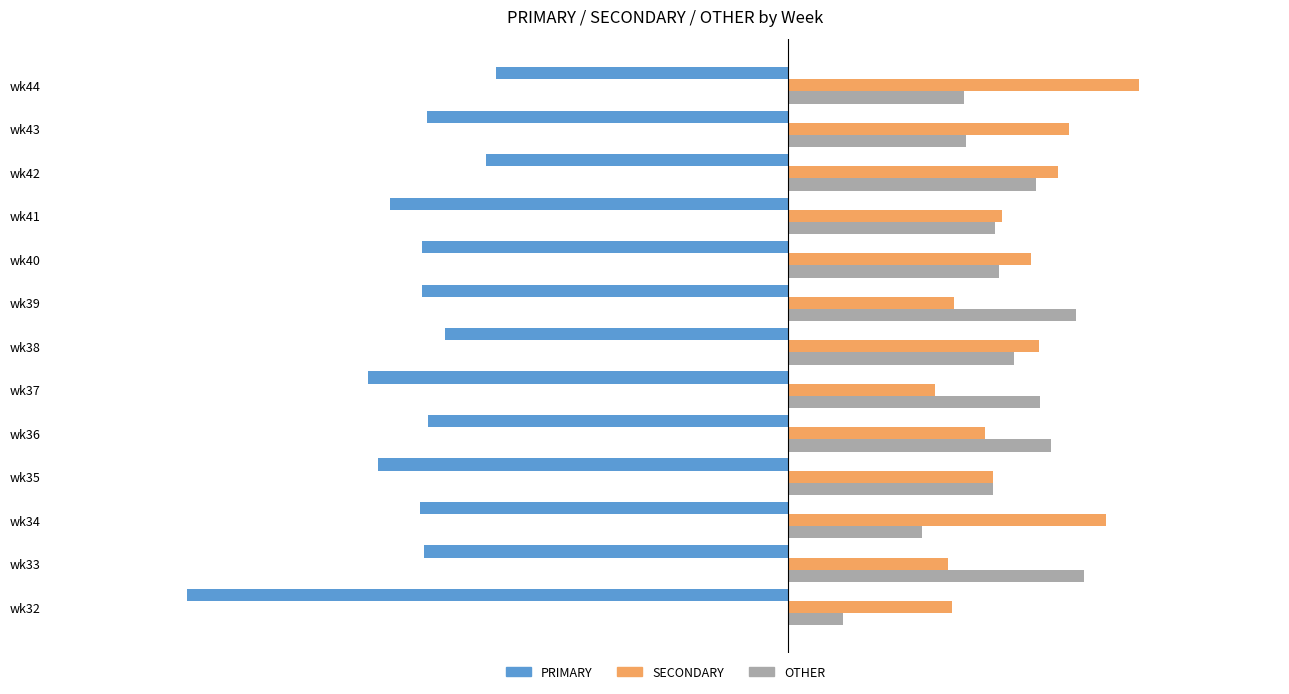

List the labels in order of SECONDARY value, smallest first.

wk37, wk33, wk32, wk39, wk36, wk35, wk41, wk40, wk38, wk42, wk43, wk34, wk44